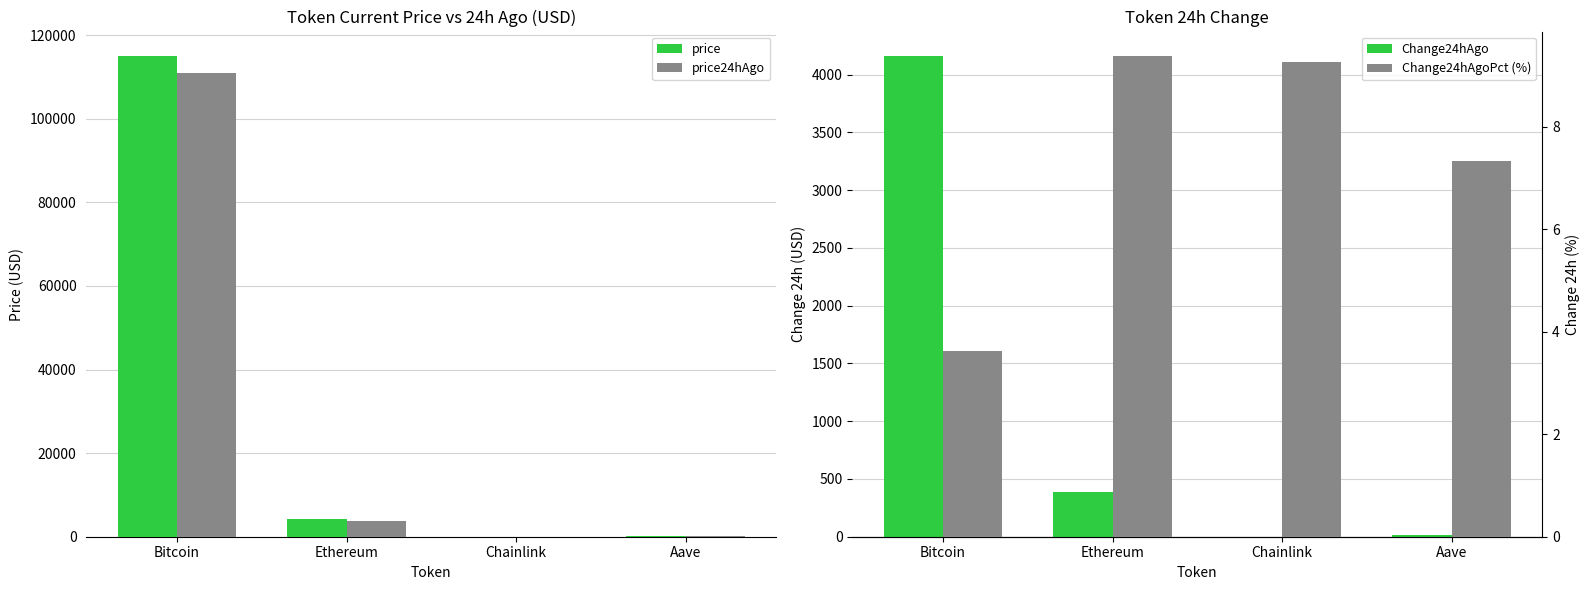

How many values in the price series exceed 4139?

2